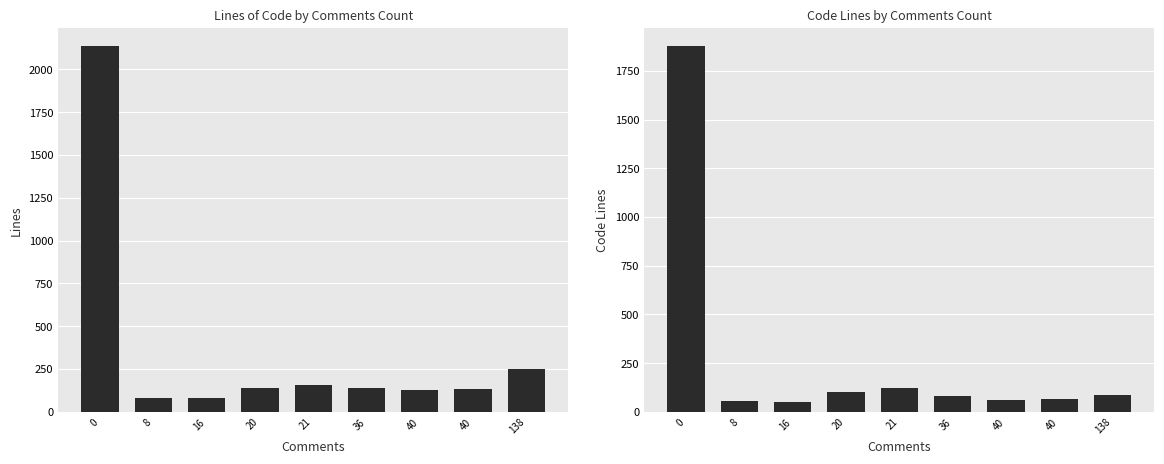

True or false: Code has a value of 27 at 8.

False